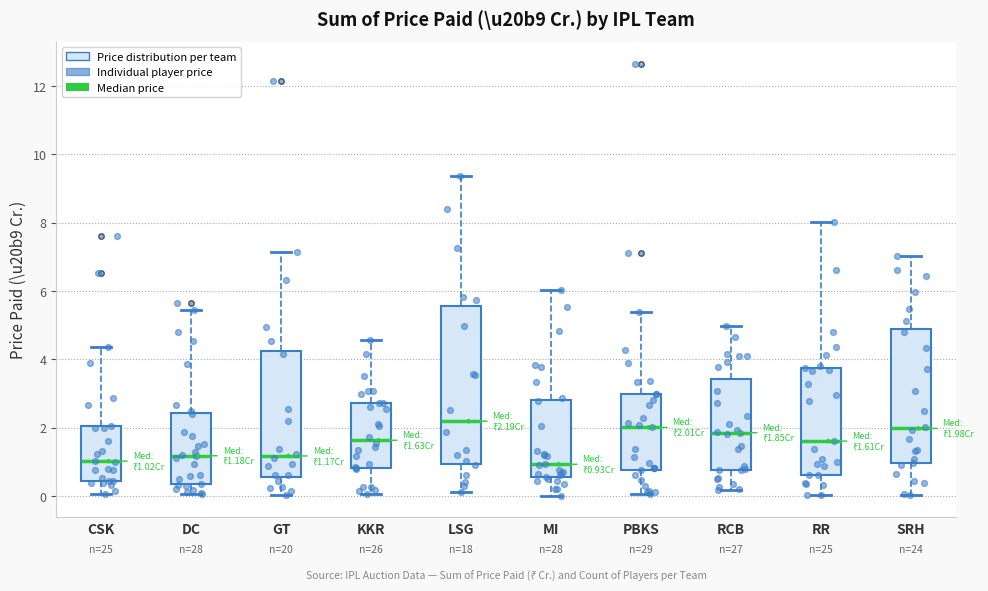

Comparing the boxes themselves (not the whiskers), which one is the tallest?

LSG